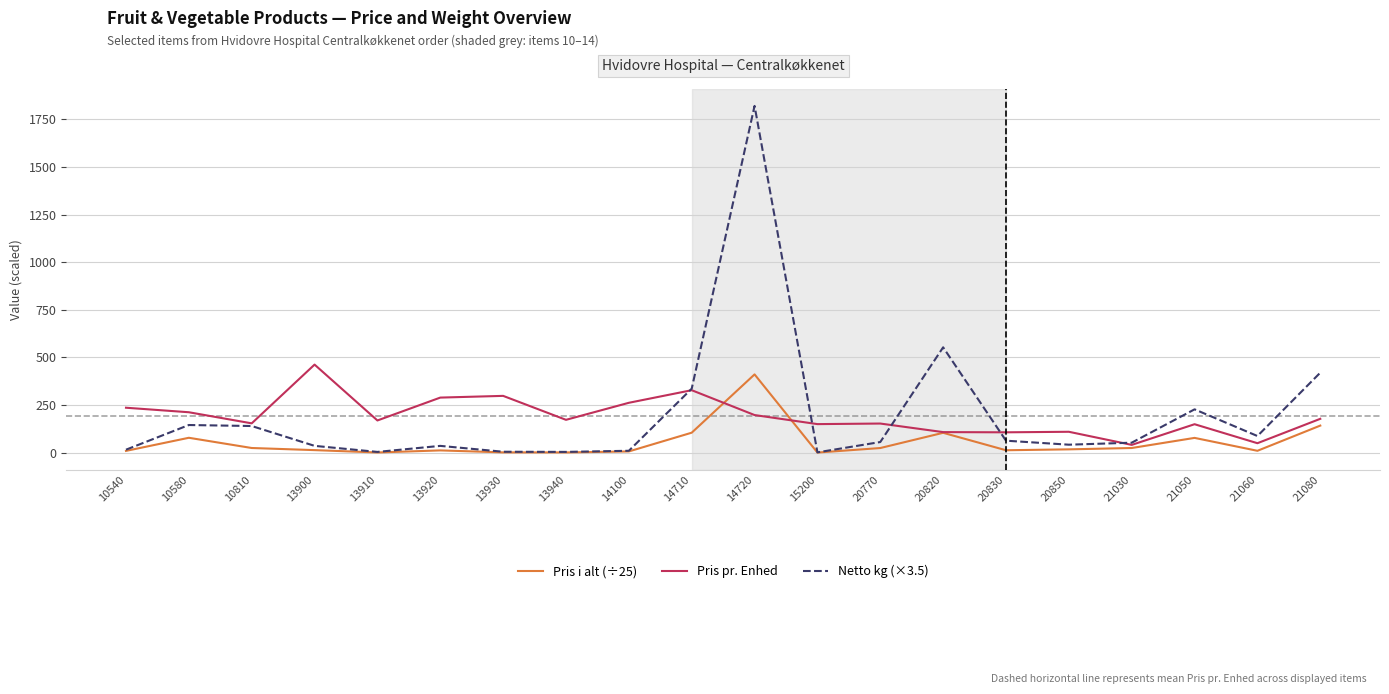

What is the highest value of the Pris i alt (÷25) series?

410.9